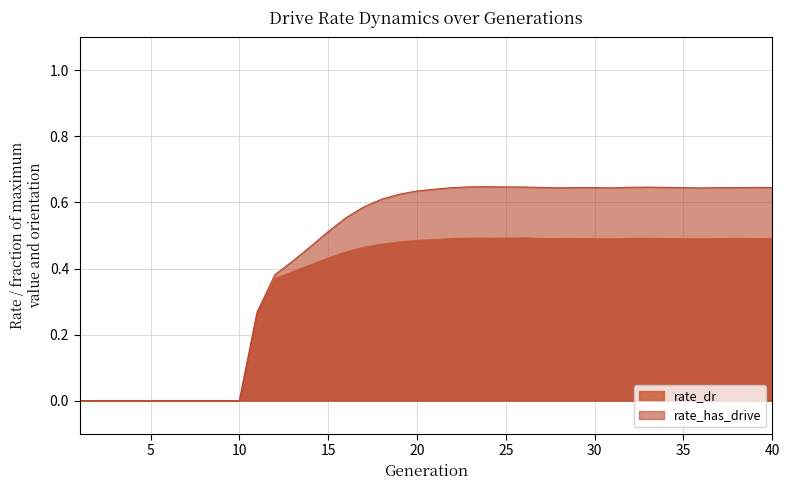

Reading left to right, extract all data points from this chart.

rate_dr: 1=0.0	2=0.0	3=0.0	4=0.0	5=0.0	6=0.0	7=0.0	8=0.0	9=0.0	10=0.0	11=0.3	12=0.4	13=0.4	14=0.4	15=0.4	16=0.5	17=0.5	18=0.5	19=0.5	20=0.5	21=0.5	22=0.5	23=0.5	24=0.5	25=0.5	26=0.5	27=0.5	28=0.5	29=0.5	30=0.5	31=0.5	32=0.5	33=0.5	34=0.5	35=0.5	36=0.5	37=0.5	38=0.5	39=0.5	40=0.5
rate_has_drive: 1=0.0	2=0.0	3=0.0	4=0.0	5=0.0	6=0.0	7=0.0	8=0.0	9=0.0	10=0.0	11=0.3	12=0.4	13=0.4	14=0.5	15=0.5	16=0.6	17=0.6	18=0.6	19=0.6	20=0.6	21=0.6	22=0.6	23=0.6	24=0.6	25=0.6	26=0.6	27=0.6	28=0.6	29=0.6	30=0.6	31=0.6	32=0.6	33=0.6	34=0.6	35=0.6	36=0.6	37=0.6	38=0.6	39=0.6	40=0.6